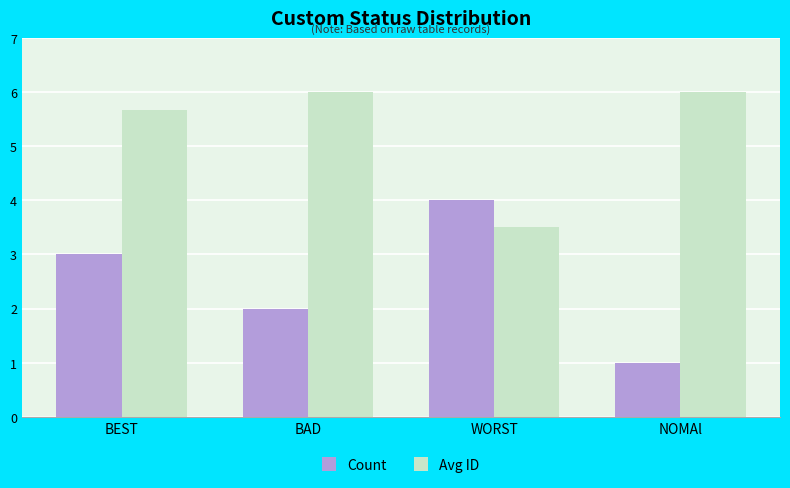

Reading right to left, transcribe all the data shown in this chart.

Count: 1.0	4.0	2.0	3.0
Avg ID: 6.0	3.5	6.0	5.7